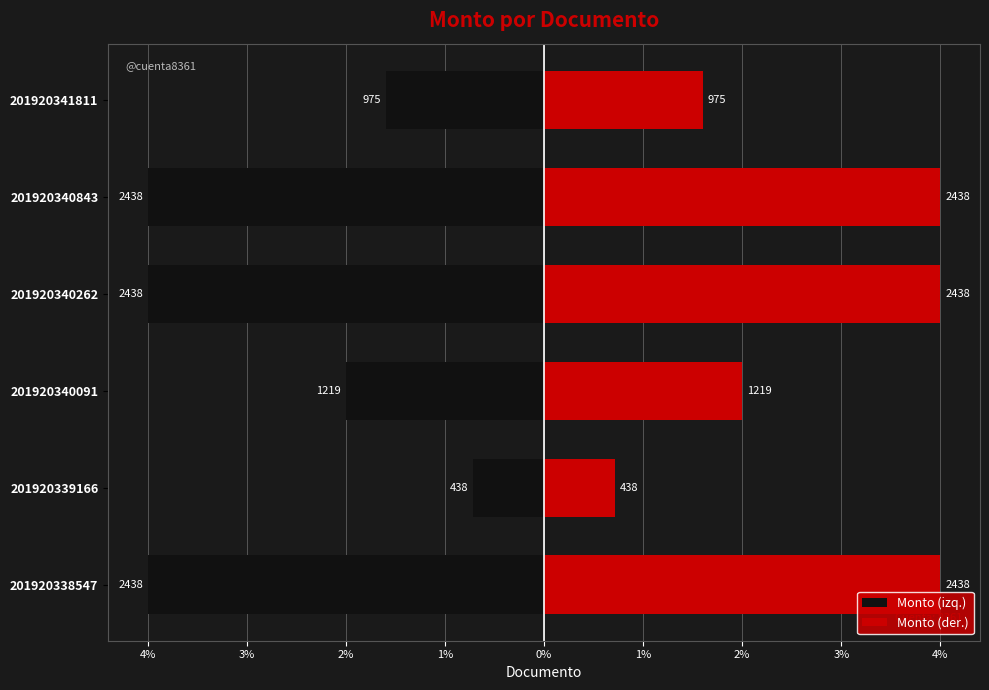

Rank the series by their average value, from lowest to highest.

Monto (izq.), Monto (der.)